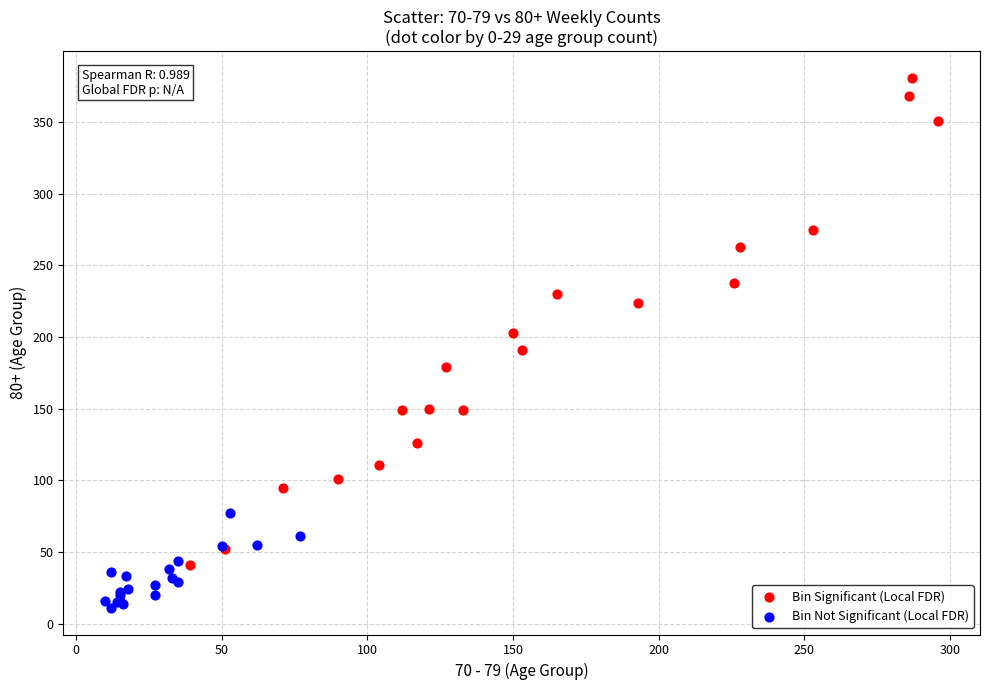

Which series has the largest Y range (max minus min)?

Bin Significant (Local FDR)